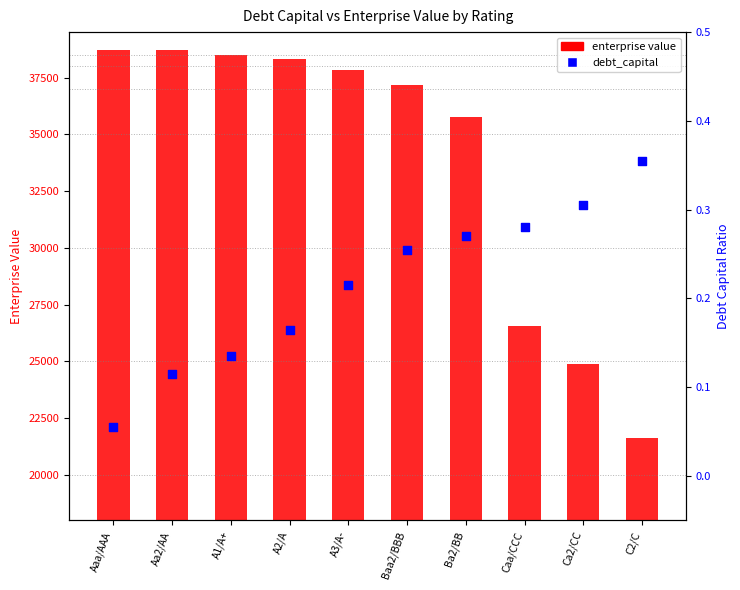

Which series contains the highest Y value?

enterprise value